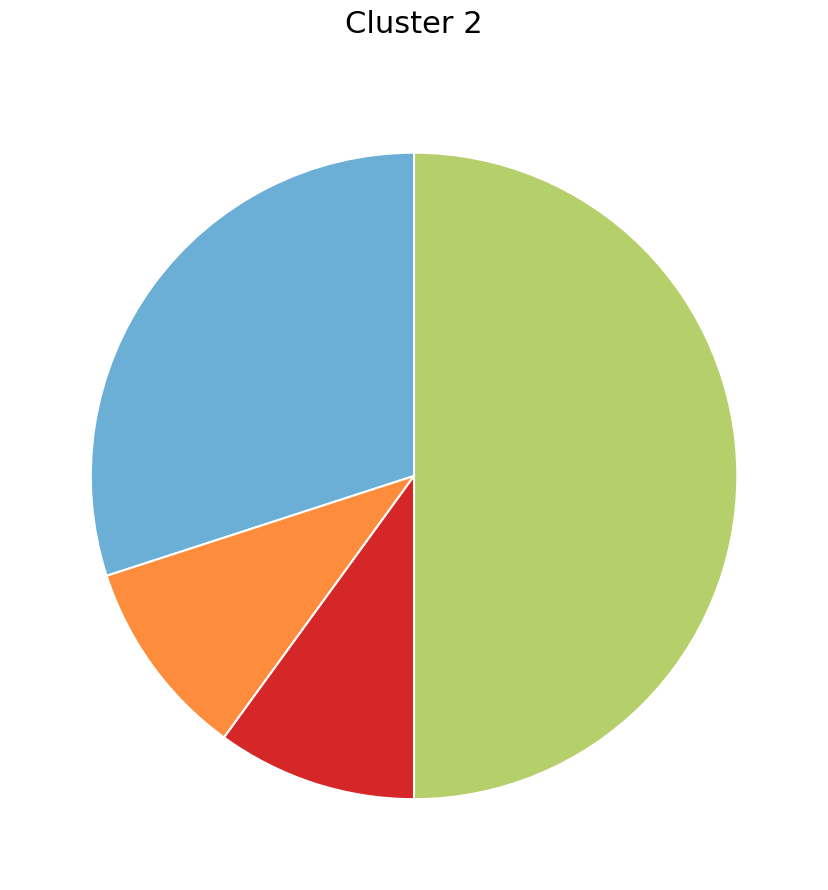

Which slice is the smallest?

Criminal Sexual Assault